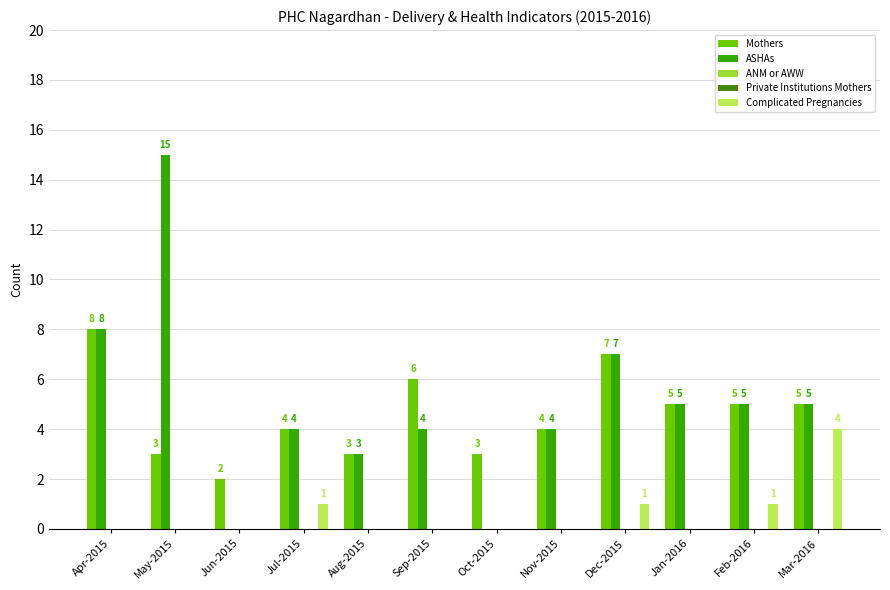

What is the difference between the highest and lowest values at Jun-2015?

2